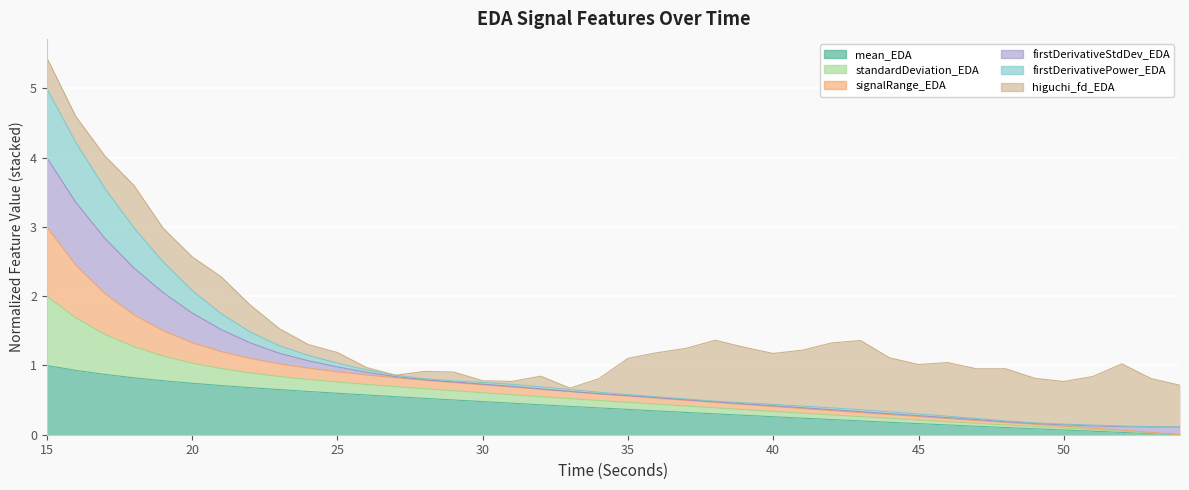

Which has a higher value, 35 or 48?

35